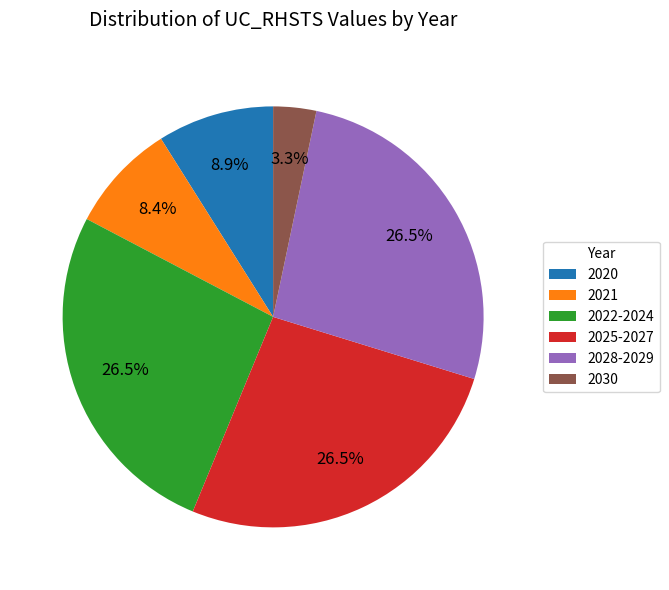

The 2021 slice represents 3% of the pie. True or false?

False